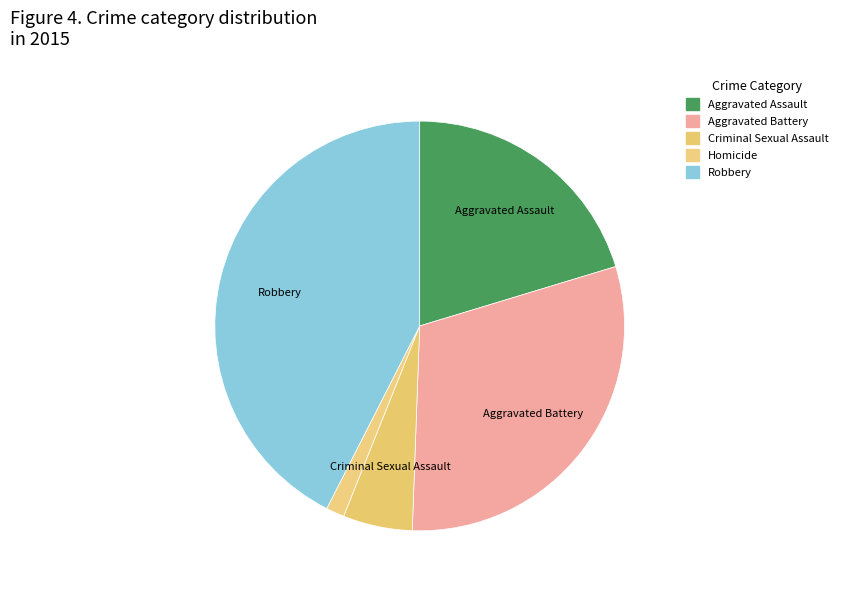

Which slice is the largest?

Robbery